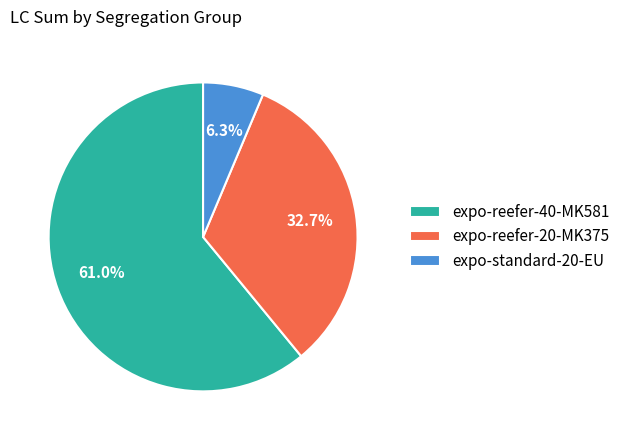

Rank the categories by value from highest to lowest.

expo-reefer-40-MK581, expo-reefer-20-MK375, expo-standard-20-EU